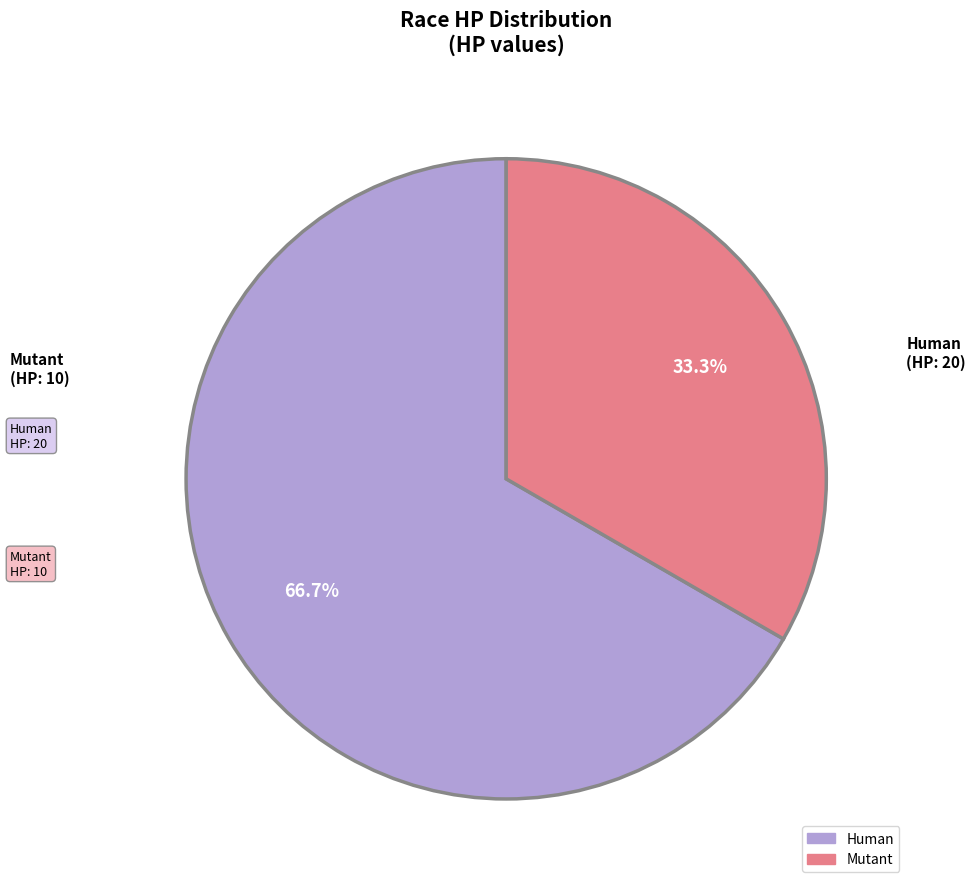

To the nearest percent, what is the difference between the largest and smallest slice percentages?

33%